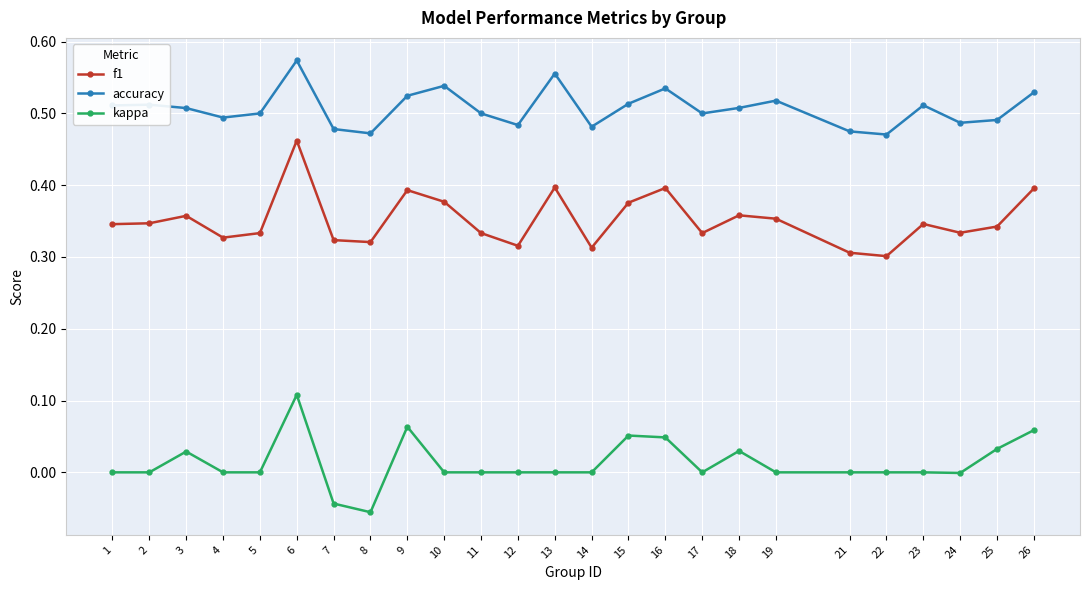

The kappa series shows 0.1 at 4. True or false?

False